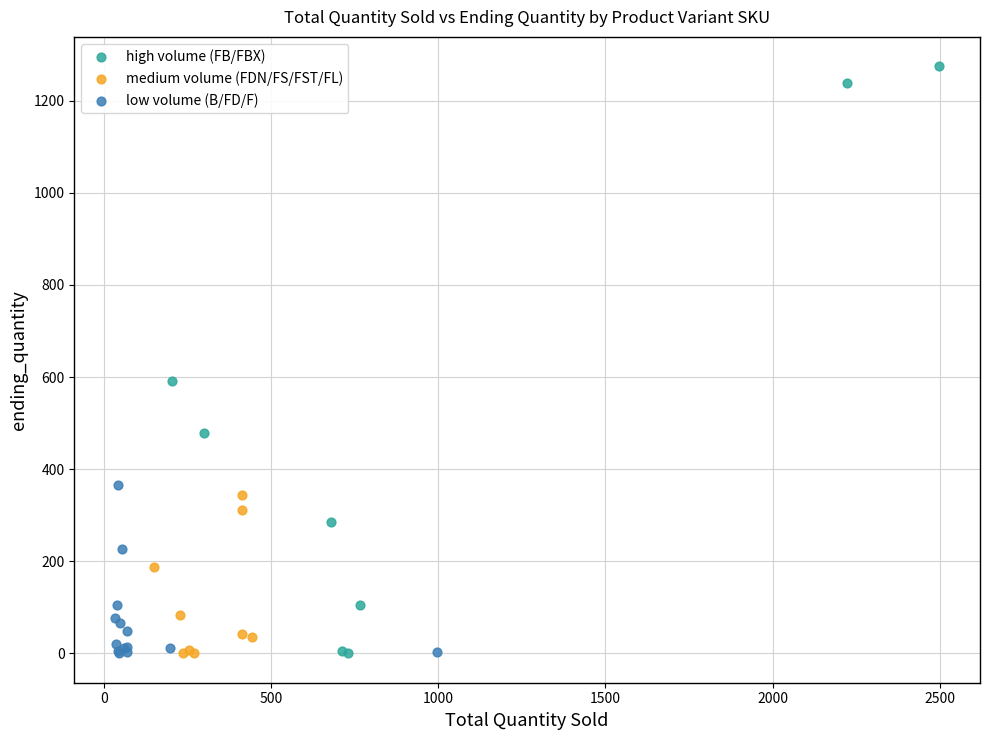

Which series has the widest spread of Y values?

high volume (FB/FBX)